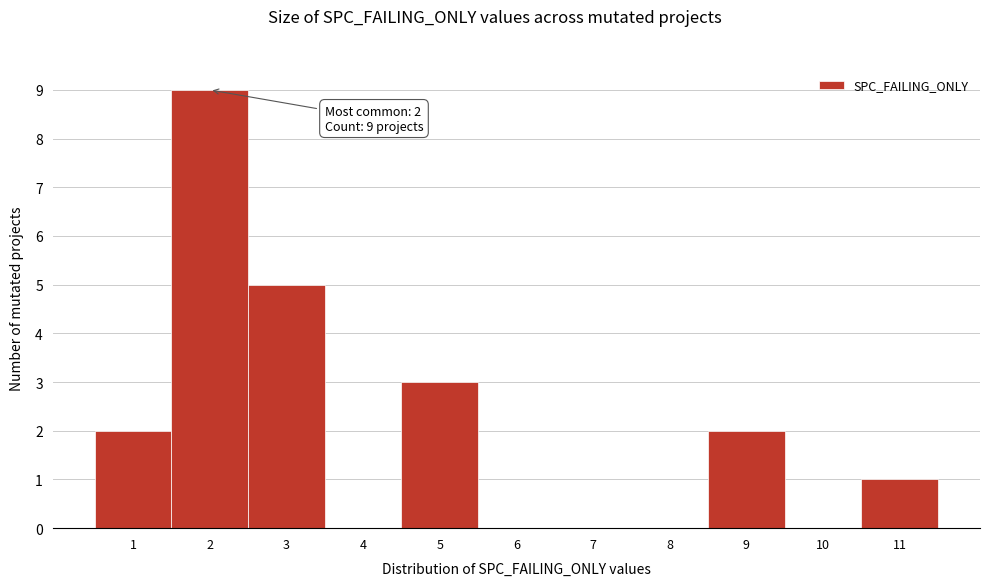

Which range on the x-axis has the tallest bar?

1.5 to 2.5